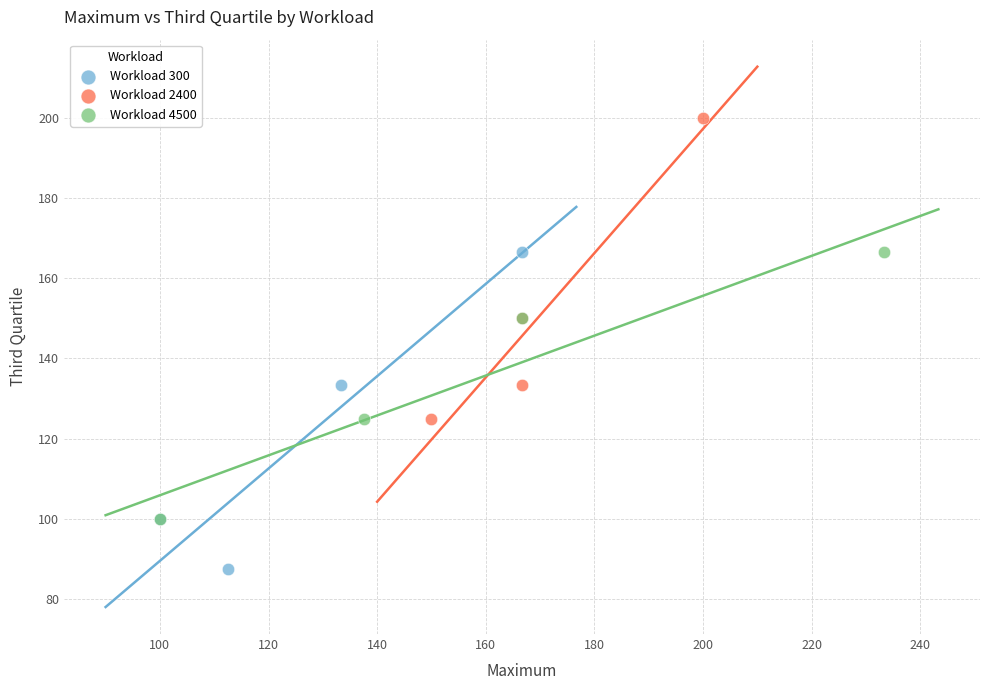

Which series contains the highest Y value?

Workload 2400